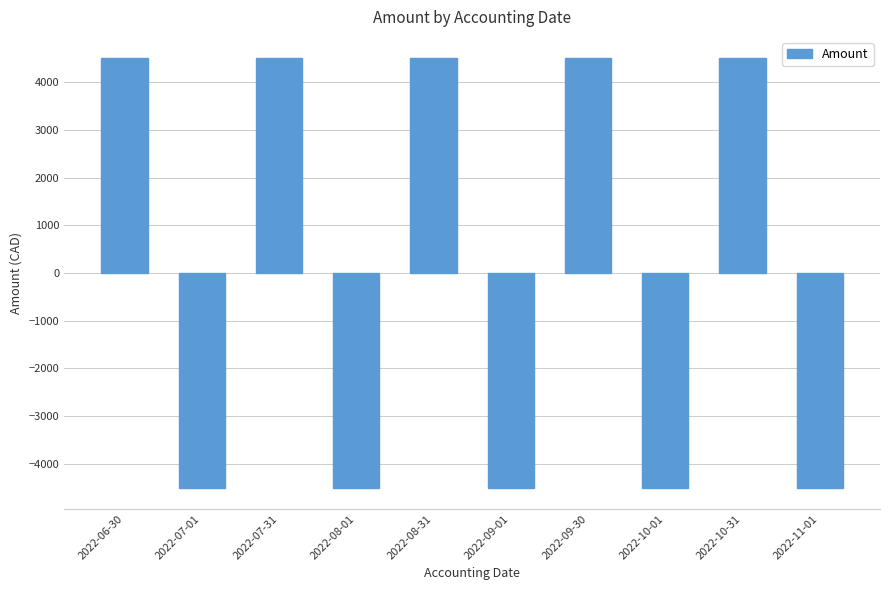

At which label does the data first exceed 4503?

2022-06-30